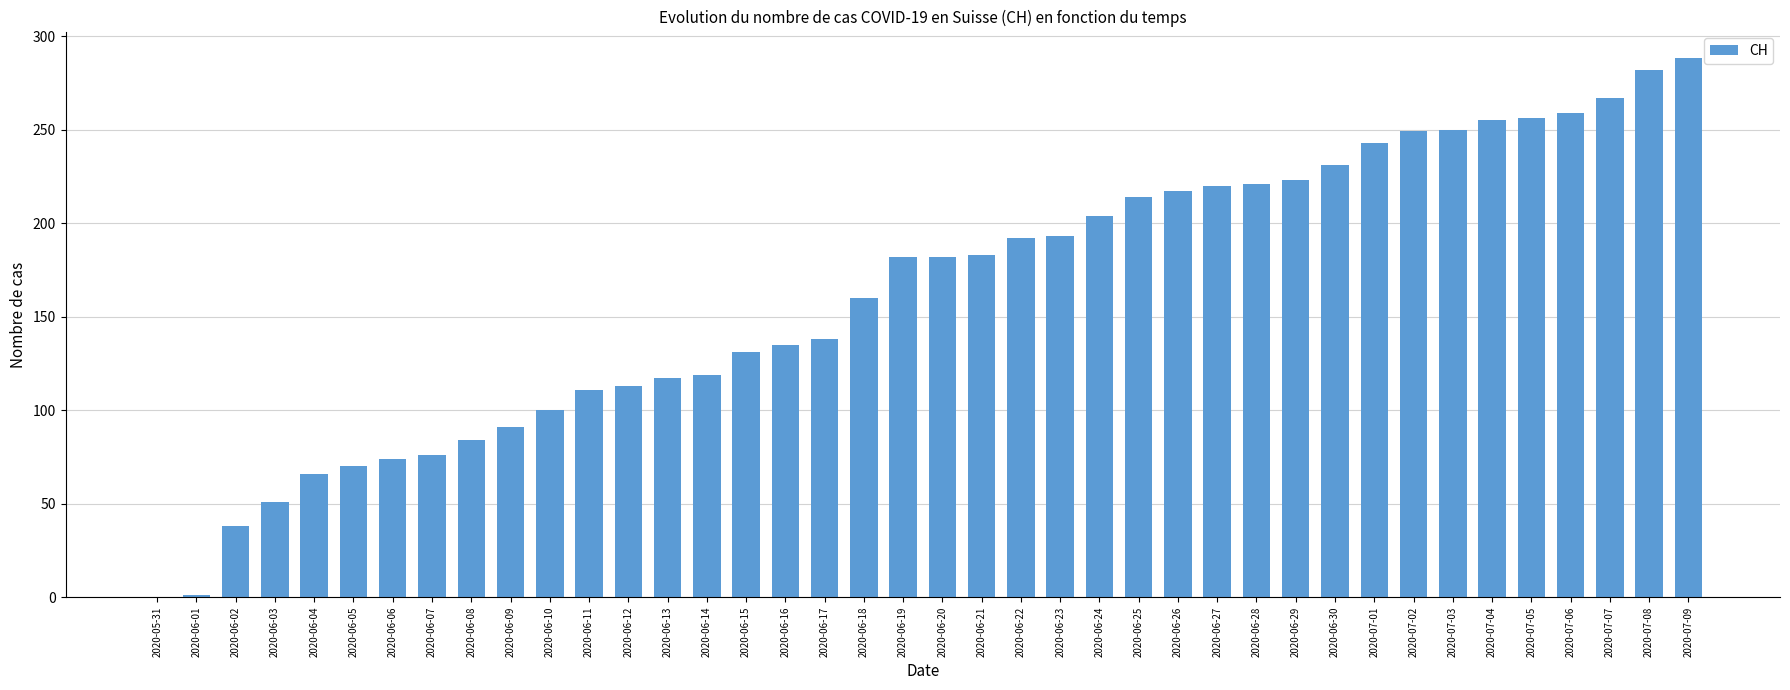

What is the difference between the values at 2020-07-02 and 2020-07-08?

33